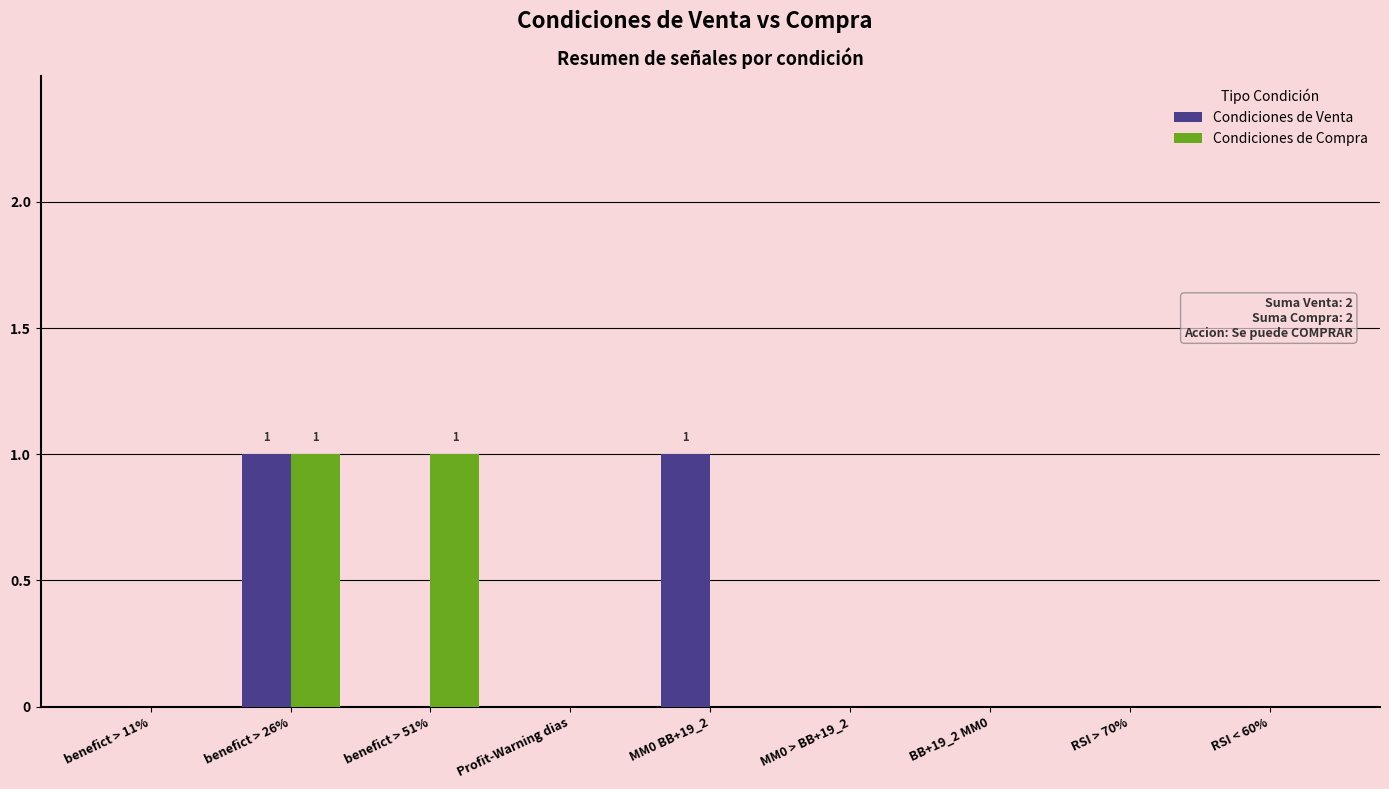

How many groups of bars are there?

9